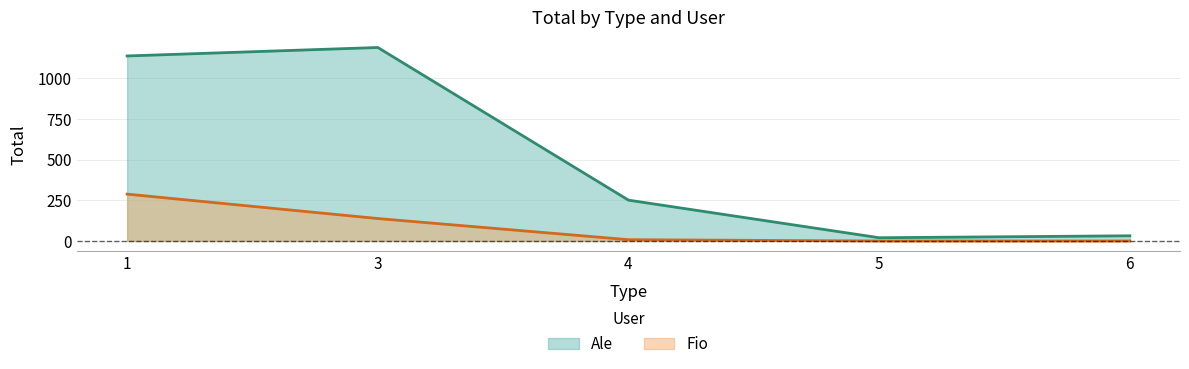

Which series has the widest spread of values?

Ale